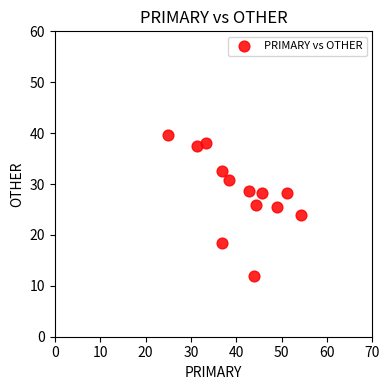

What is the range of X values (max minus min)?

29.3